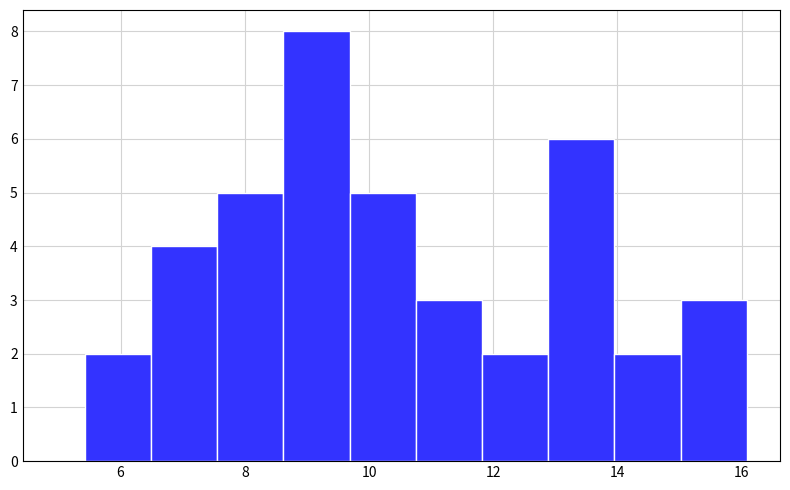

Reading left to right, list every bar in this chart as the range it spans on the x-axis followed by its height. Neither the bar edges nor the heights are printed on the chart, so give them approximately, as read against the axes.

5.4 to 6.4: 2
6.4 to 7.6: 4
7.6 to 8.6: 5
8.6 to 9.6: 8
9.6 to 10.8: 5
10.8 to 11.8: 3
11.8 to 12.8: 2
12.8 to 14.0: 6
14.0 to 15.0: 2
15.0 to 16.0: 3